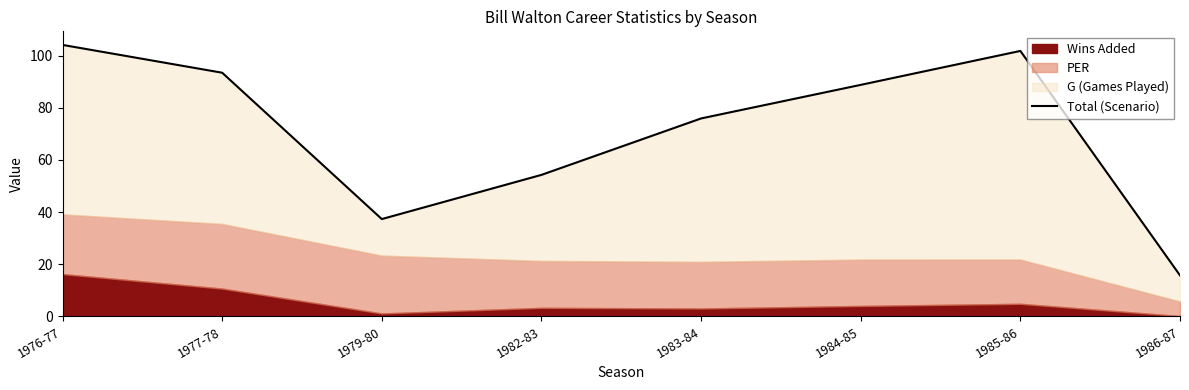

Reading right to left, what are all the values shown in this chart?

15.7	101.8	88.8	75.9	54.3	37.3	93.5	104.1